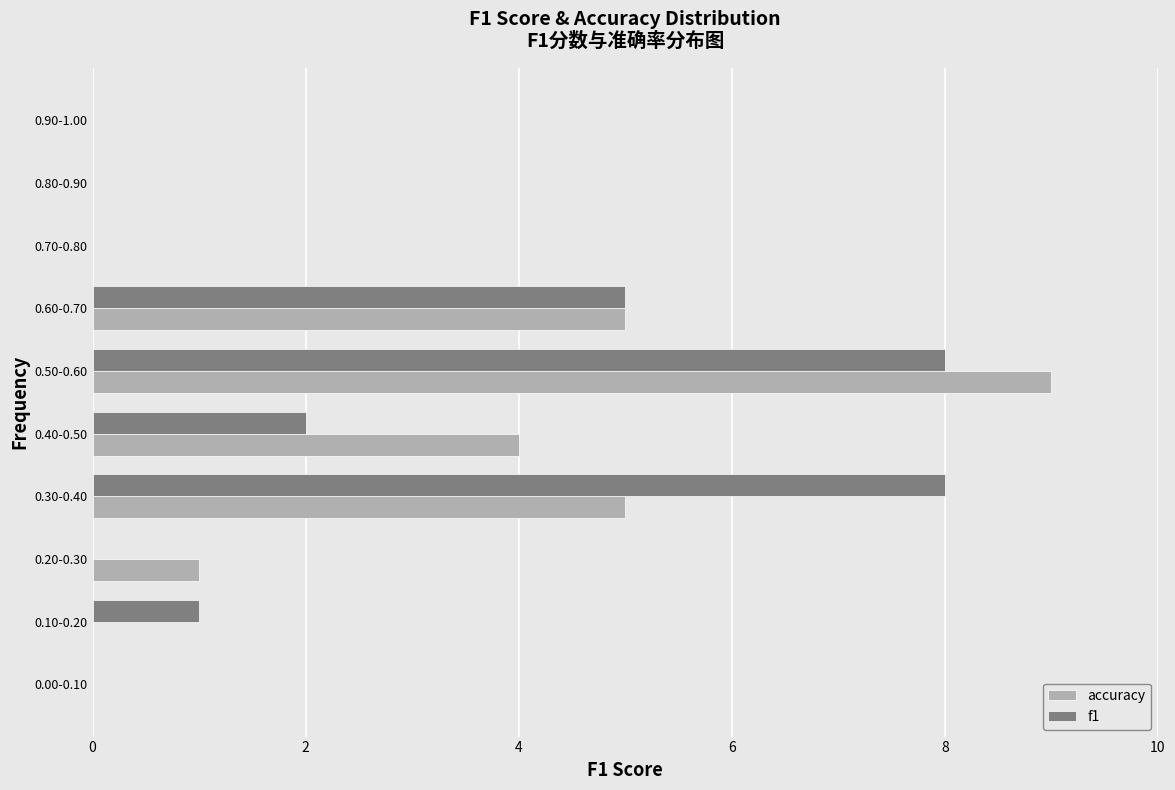

Is the value of accuracy at 0.00-0.10 greater than the value of f1 at 0.40-0.50?

No